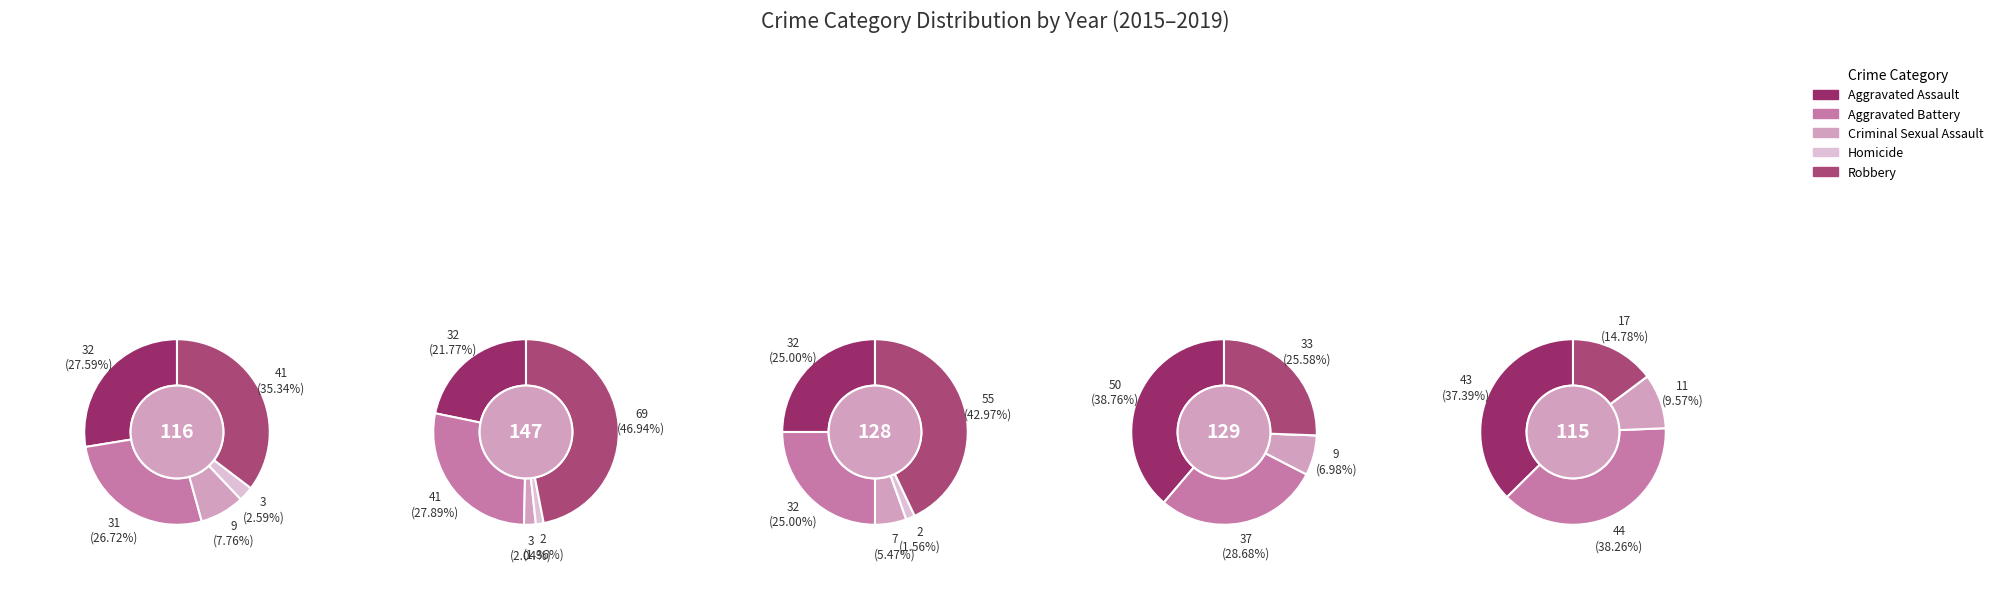

To the nearest percent, what is the average slice percentage?

20%